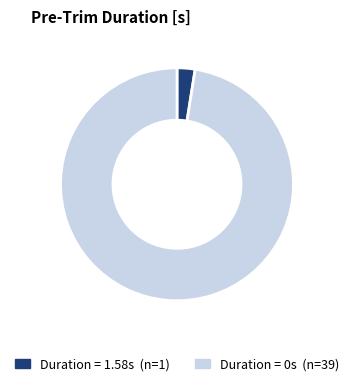

Is there a majority slice in this chart?

Yes